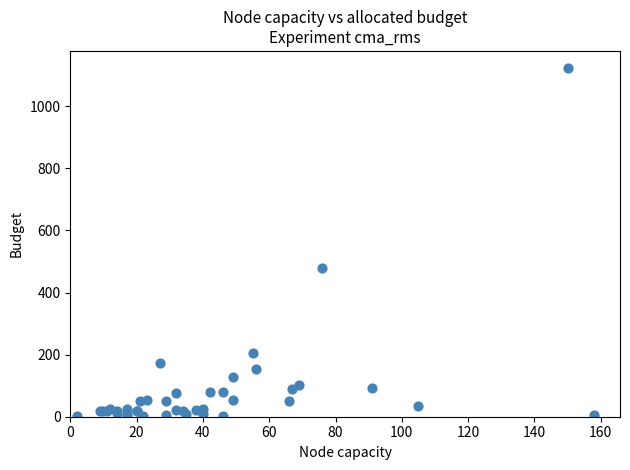

What Y value in the scatter plot is closest to 562?

480